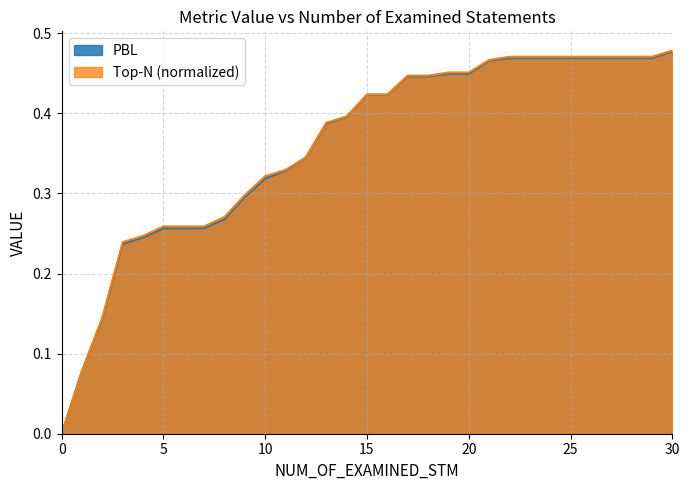

True or false: Top-N and PBL cross at least once.

False